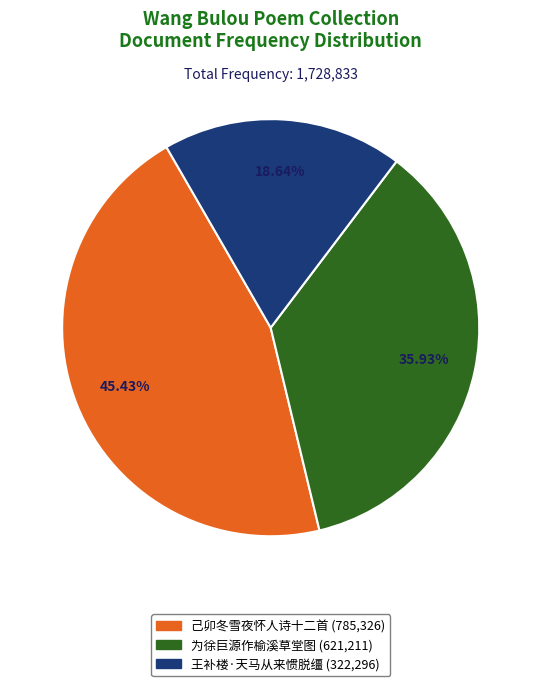

Is there any slice that represents more than half of the pie?

No